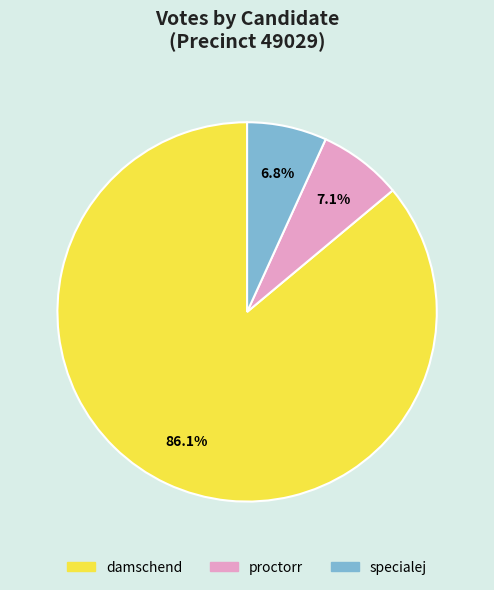

Is damschend the majority of the pie?

Yes